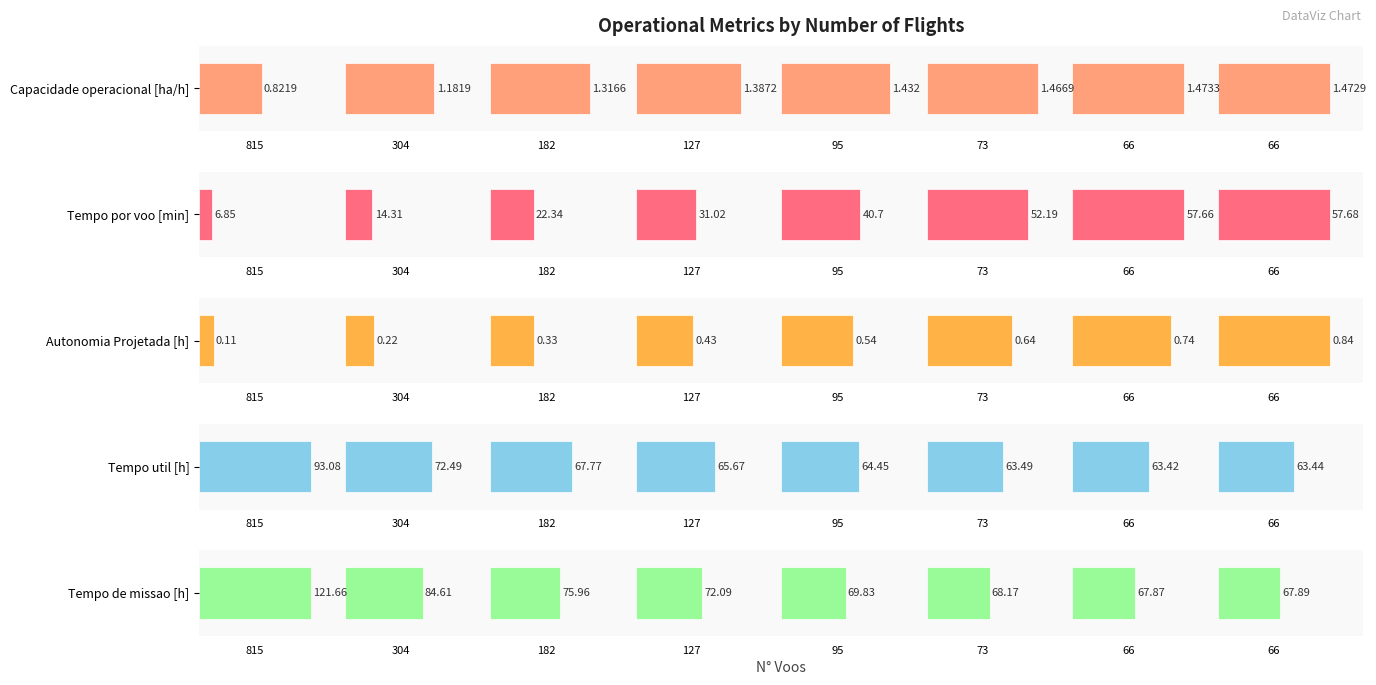

What is the difference between the maximum and minimum values in the Autonomia Projetada [h] series?

0.7